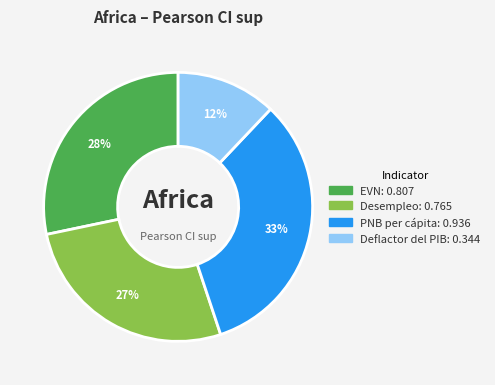

What is the largest slice in the pie chart?

PNB per cápita